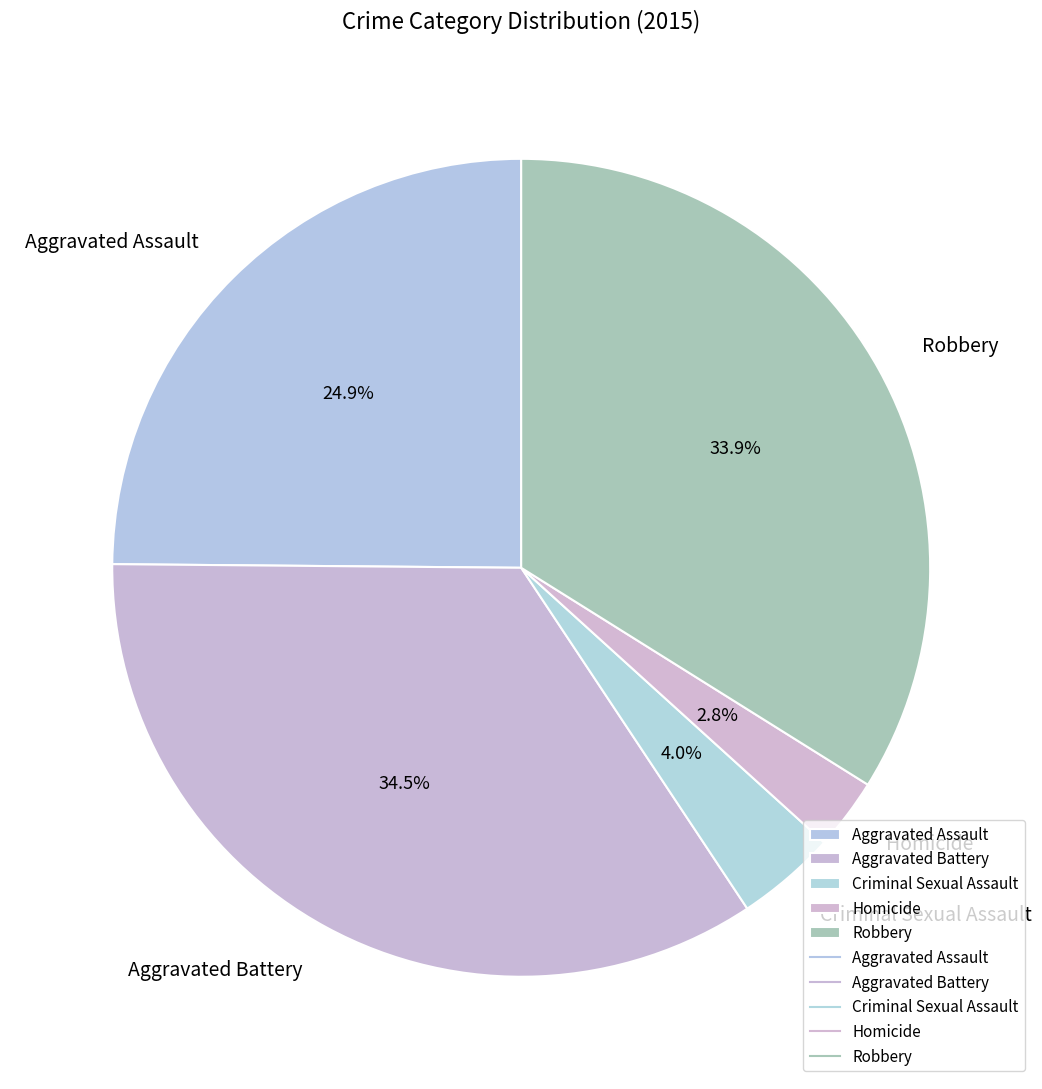

To the nearest percent, what percentage of the pie is Homicide?

3%